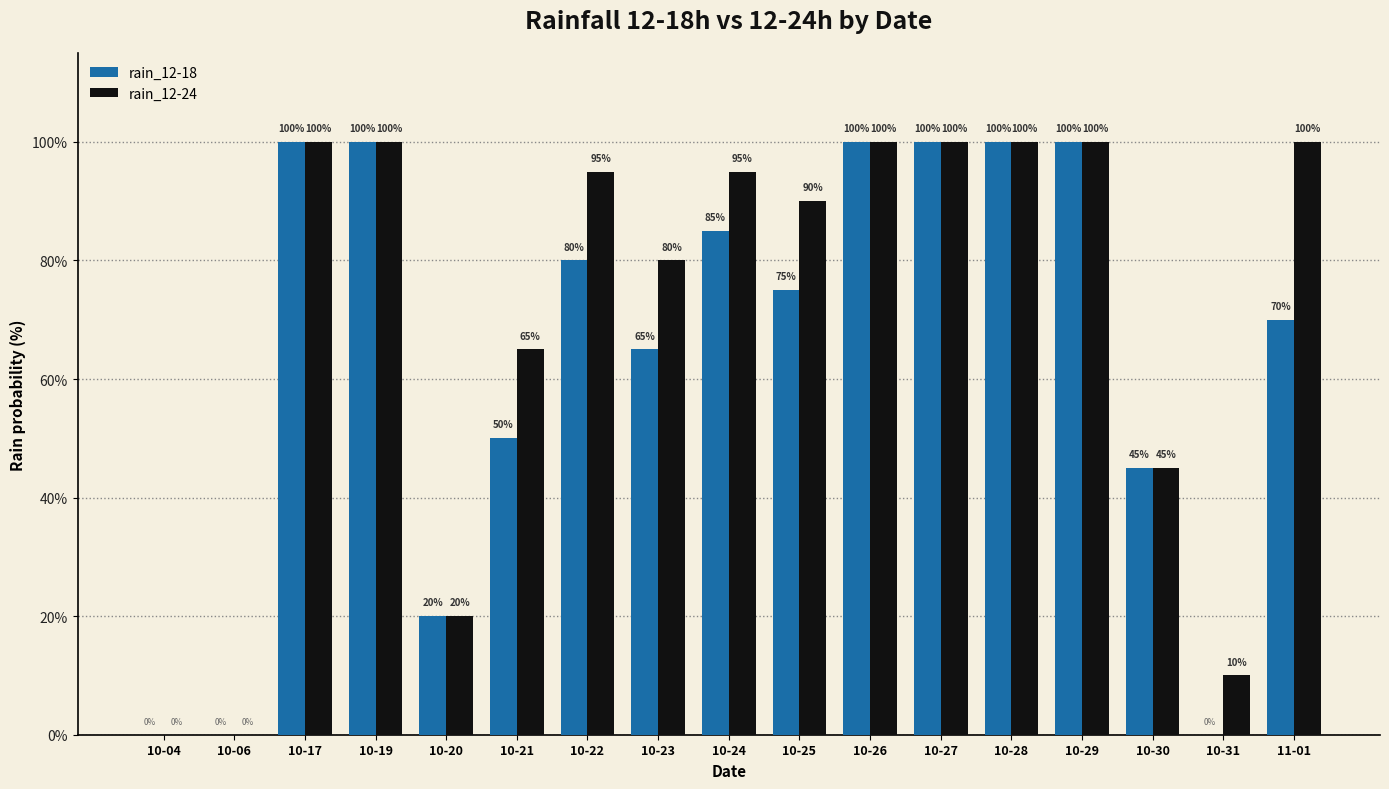

Which series has the largest total across all categories?

rain_12-24